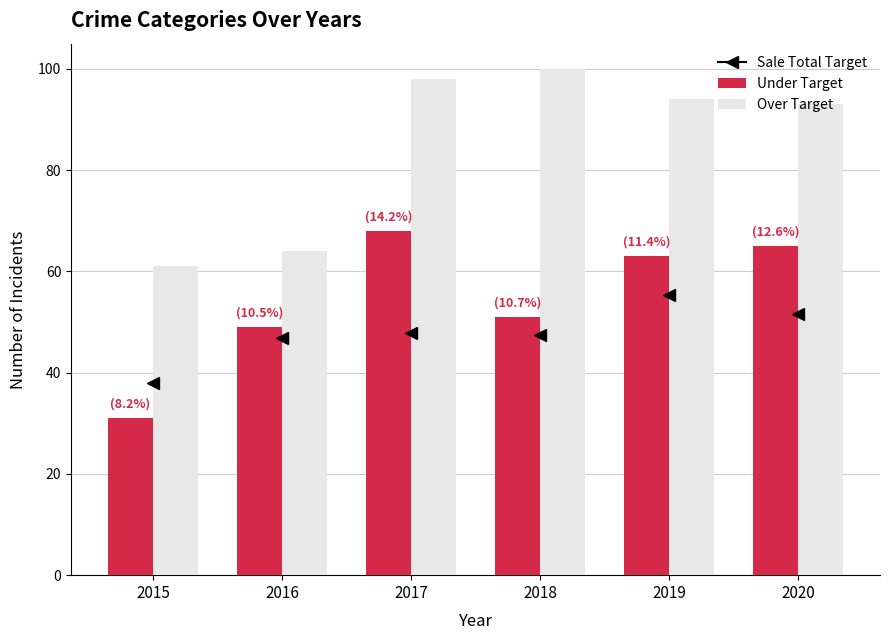

The value of Under Target at 2015 is 31. True or false?

True